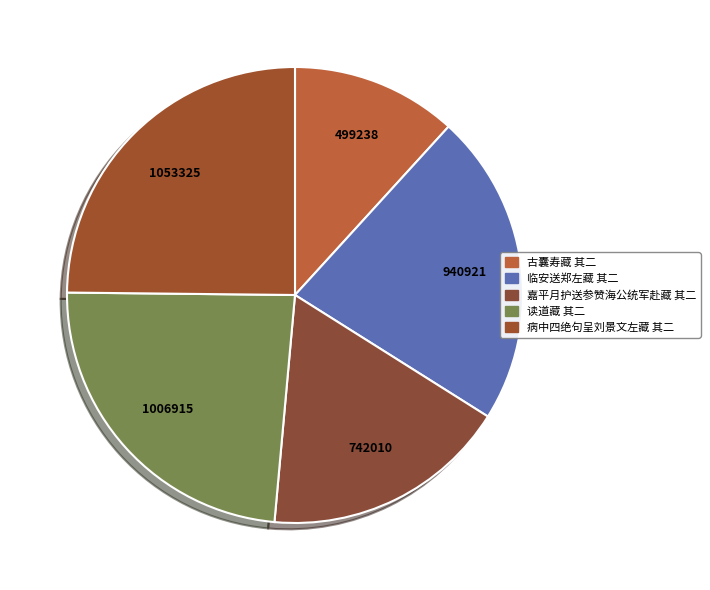

What is the total percentage of 临安送郑左藏 其二 and 病中四绝句呈刘景文左藏 其二?

47.0%